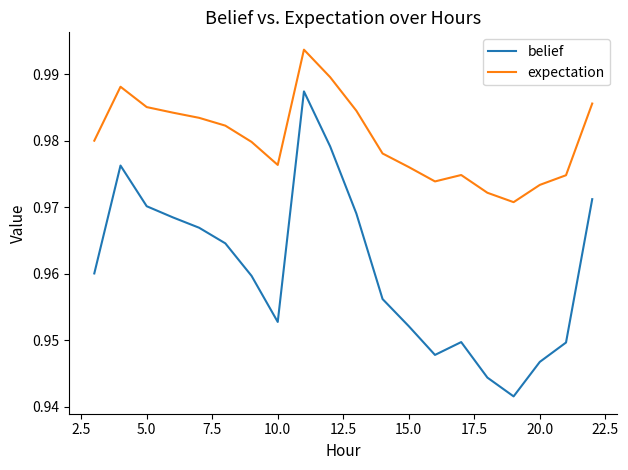

Which series has the widest spread of values?

belief